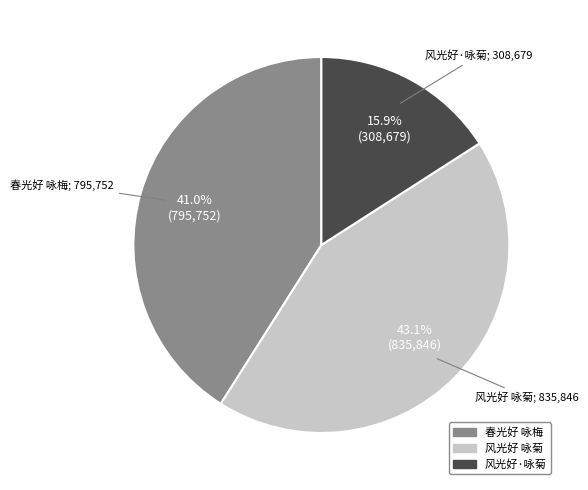

To the nearest percent, what percentage of the pie is 春光好 咏梅?

41%